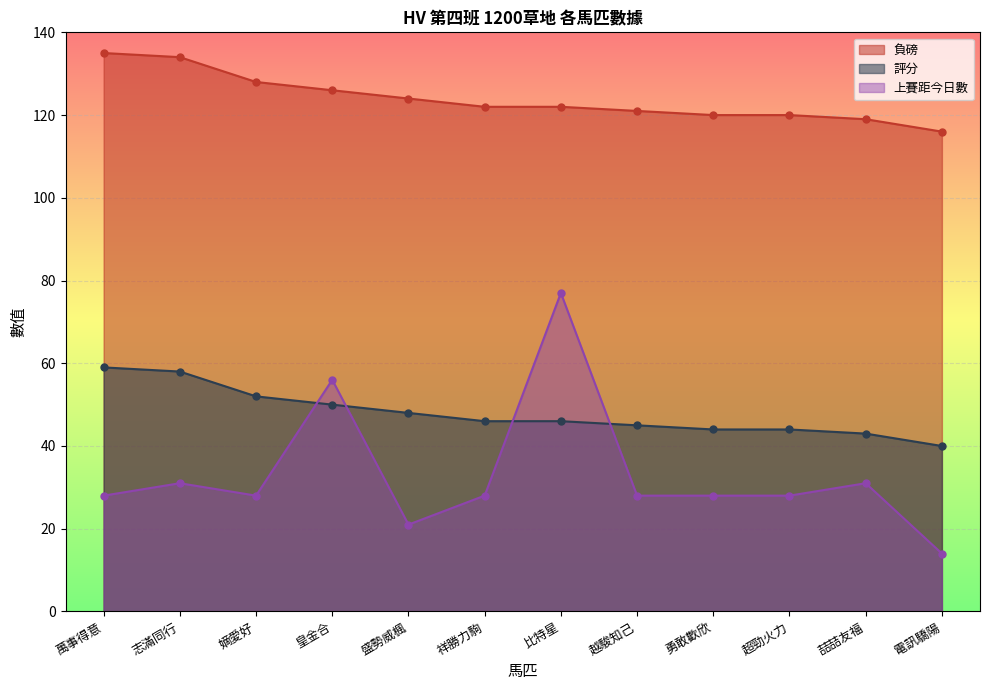

Is the value of 負磅 at 嫡愛好 greater than the value of 評分 at 越駿知己?

Yes